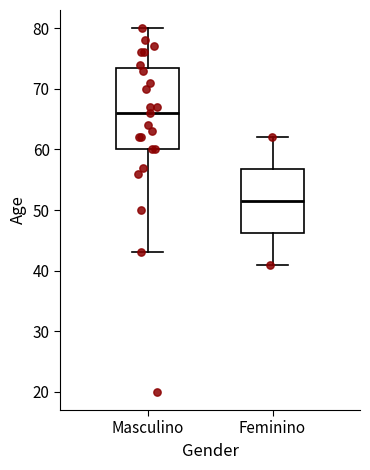

Where does the lower whisker of the box for Feminino end on the y-axis? The values are not printed on the chart, so give them approximately, as read against the axis.

41